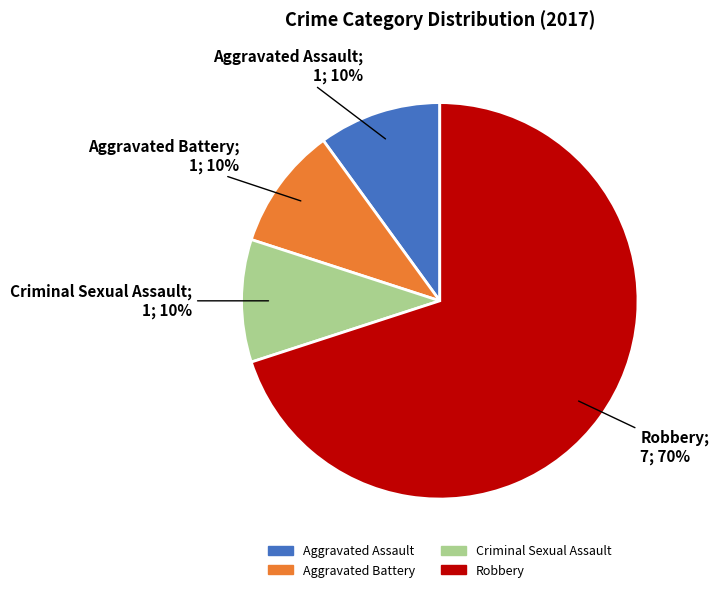

Count the number of slices in the pie.

4